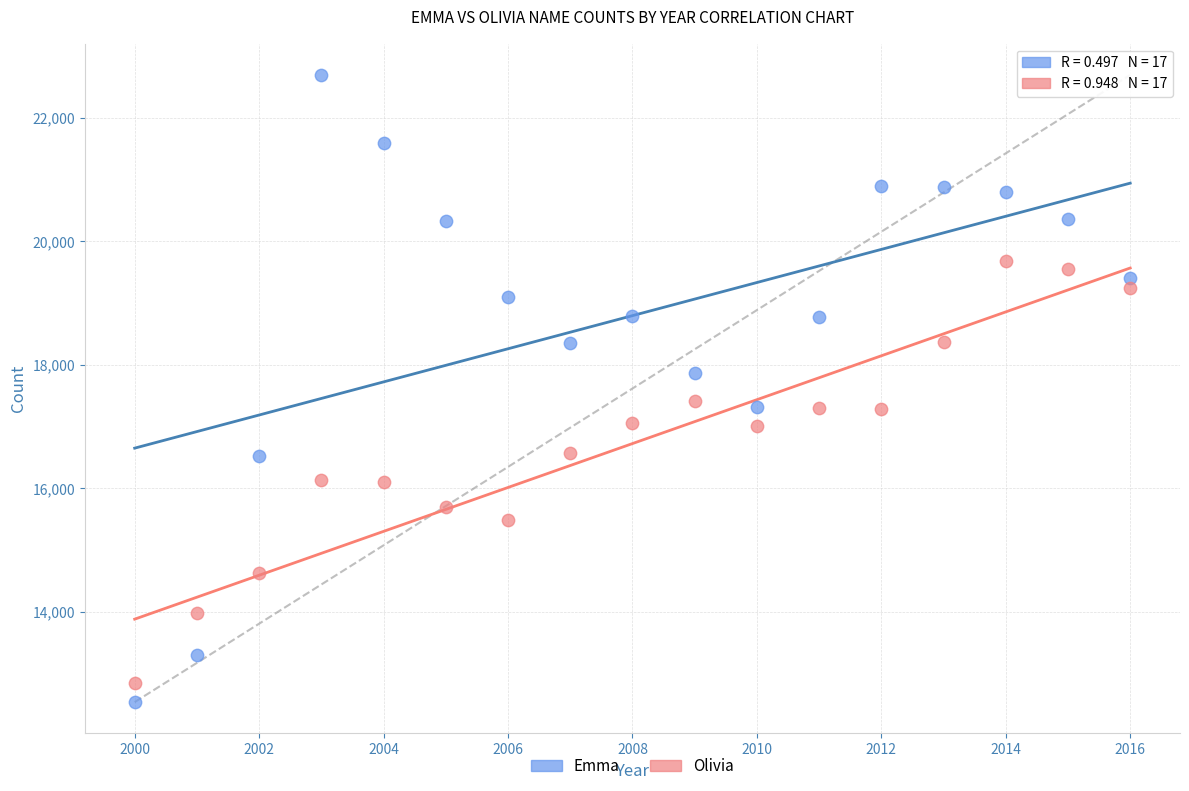

What are all the series names shown in the legend?

Emma, Olivia